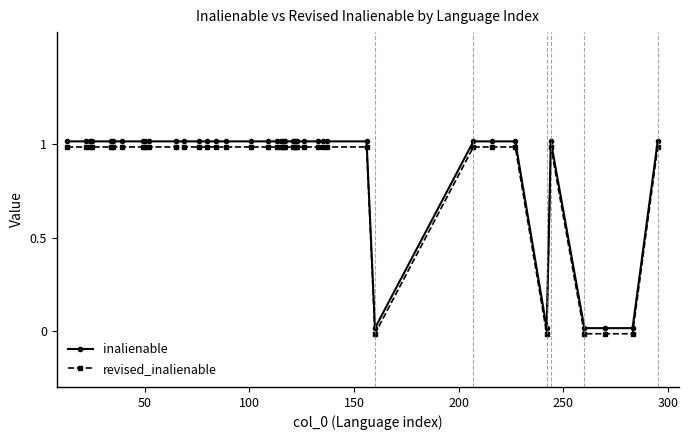

How many lines are shown in the chart?

2